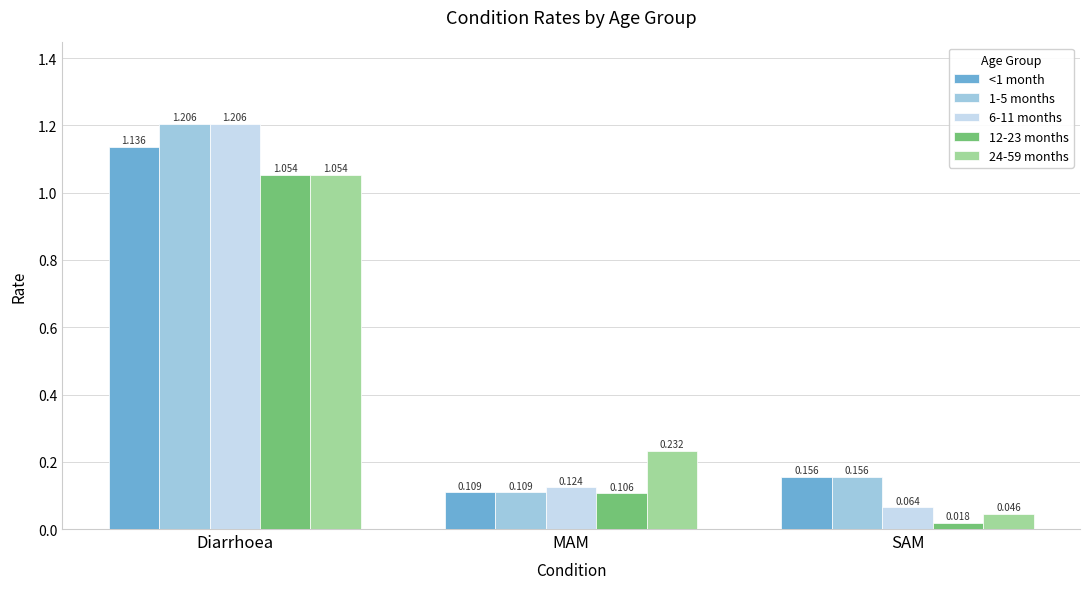

At which label is <1 month closest to 0?

MAM